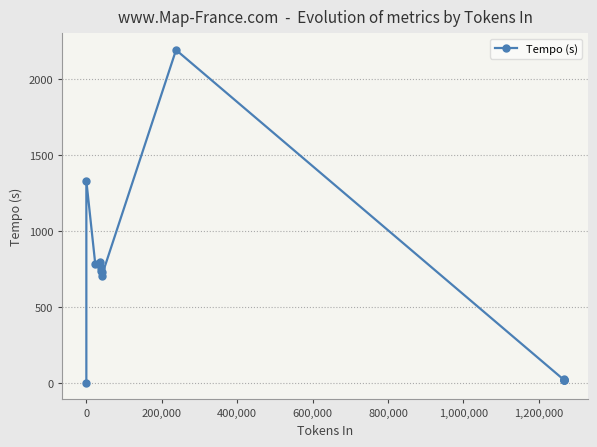

How many interior local peaks (higher than both neighbors) does the data have?

3